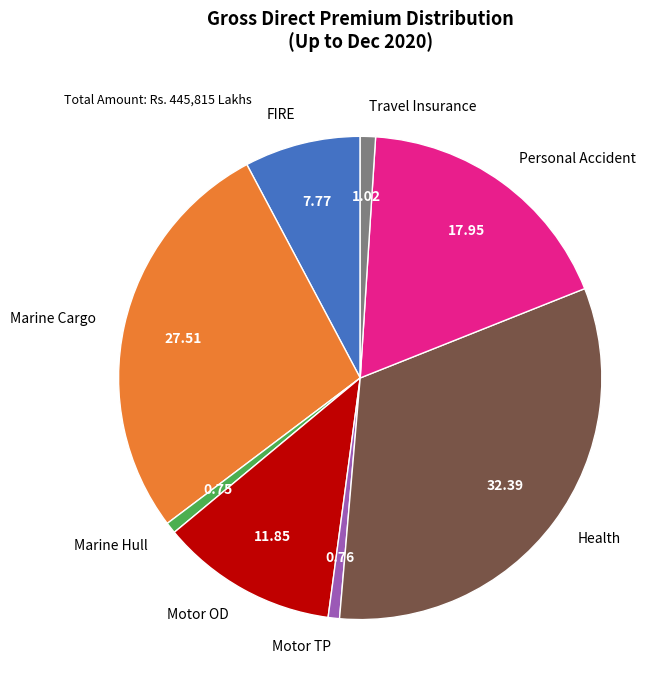

Is Health the majority of the pie?

No